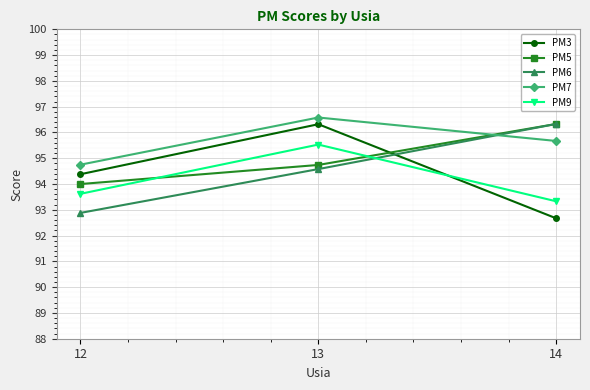

Where does the PM3 series first go above 94?

12